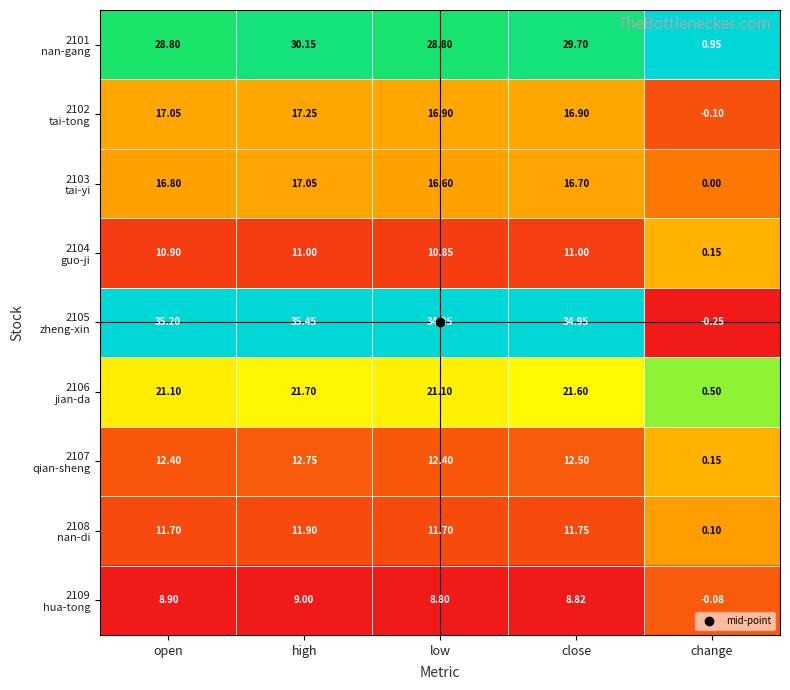

Which label corresponds to the largest value in the chart?

high